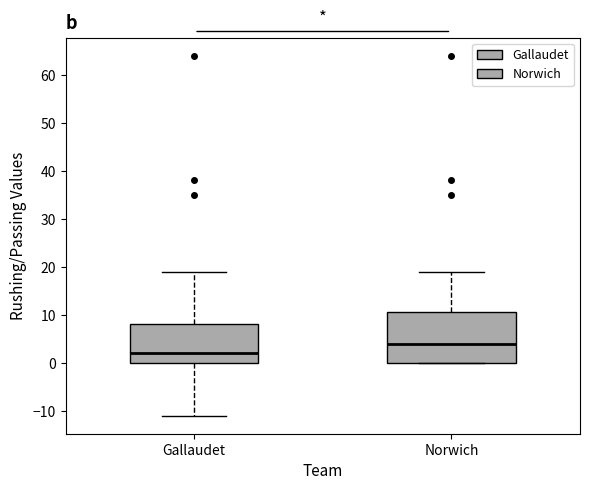

Which box is the tallest, from its lower edge to its upper edge?

Norwich